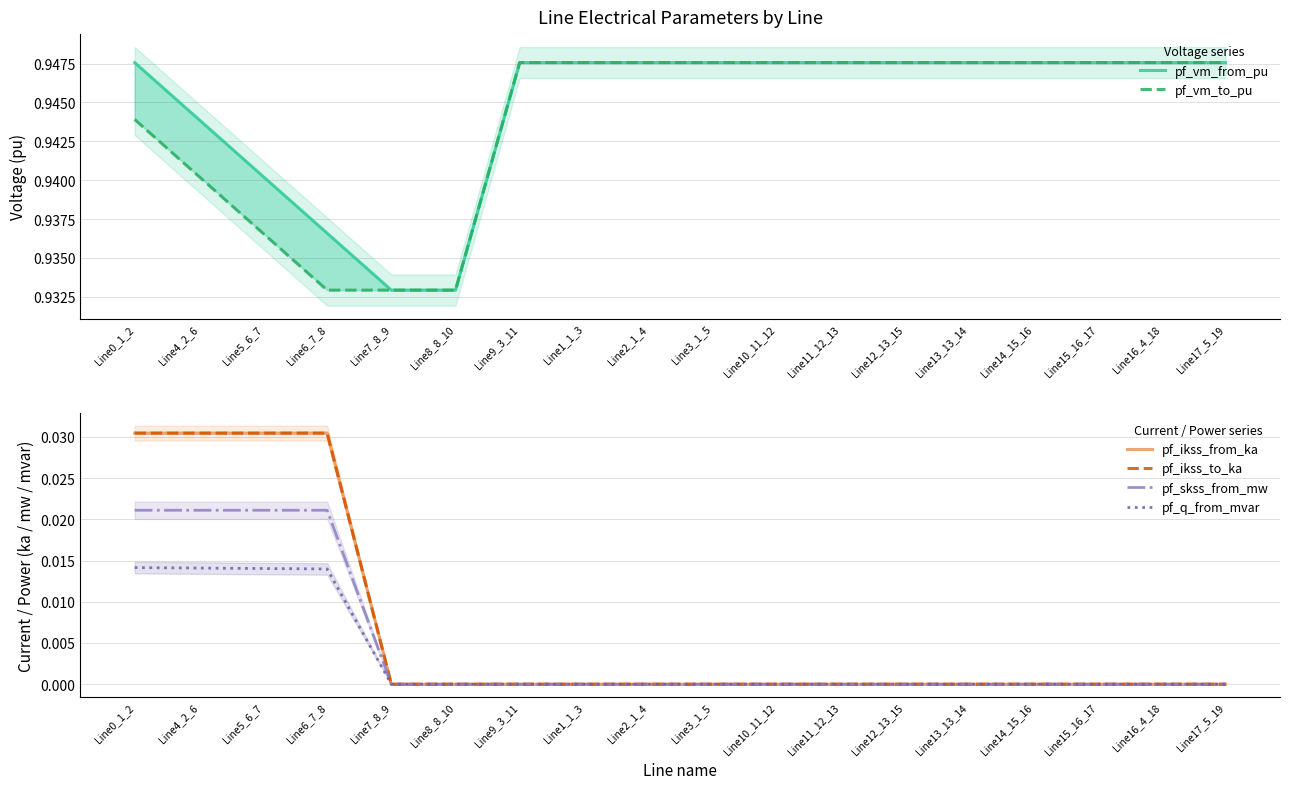

List the labels in order of pf_ikss_from_ka value, smallest first.

Line7_8_9, Line8_8_10, Line9_3_11, Line1_1_3, Line2_1_4, Line3_1_5, Line10_11_12, Line11_12_13, Line12_13_15, Line13_13_14, Line14_15_16, Line15_16_17, Line16_4_18, Line17_5_19, Line0_1_2, Line4_2_6, Line5_6_7, Line6_7_8